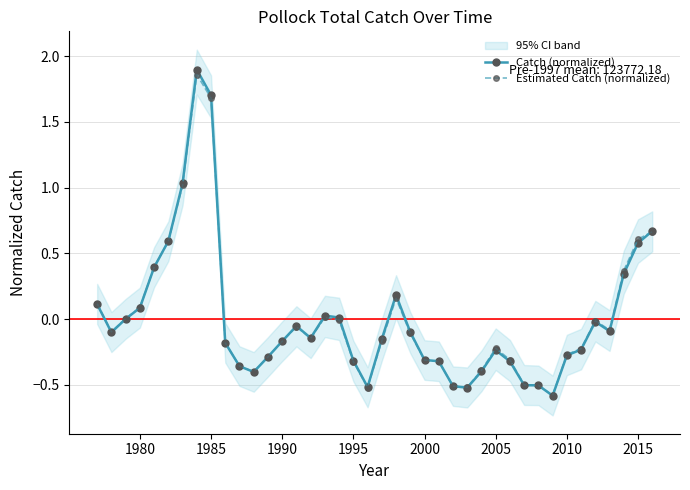

Does the chart display data point markers on the line(s)?

Yes